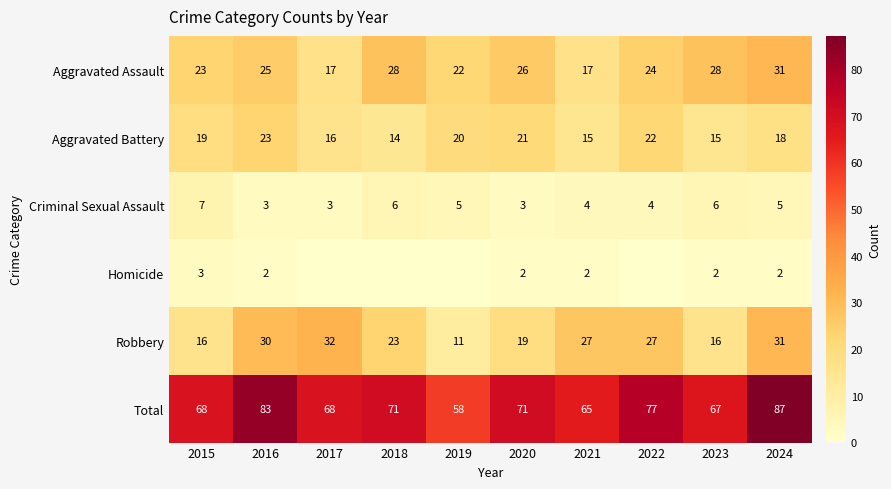

Is it true that Aggravated Assault equals 46 at 2020?

False